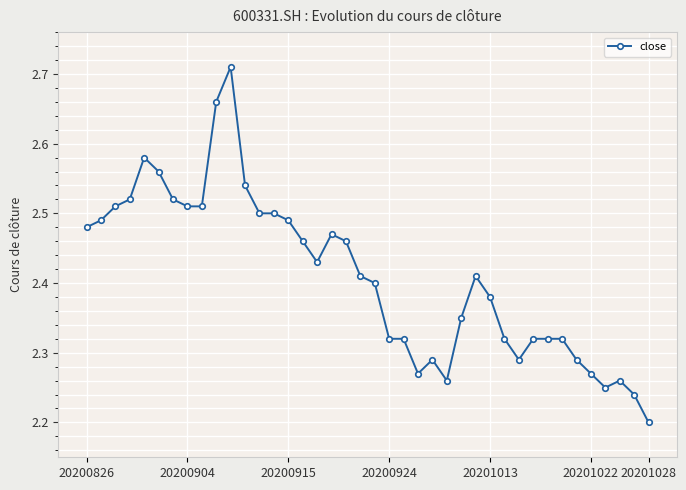

How many values are between 2 and 3?

40